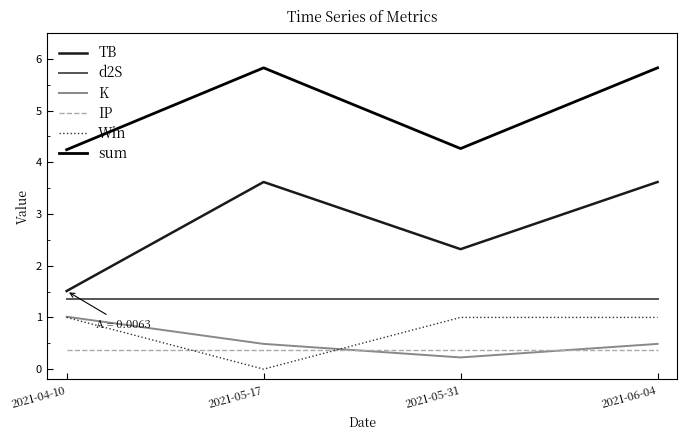

True or false: Win and TB intersect in this chart.

False